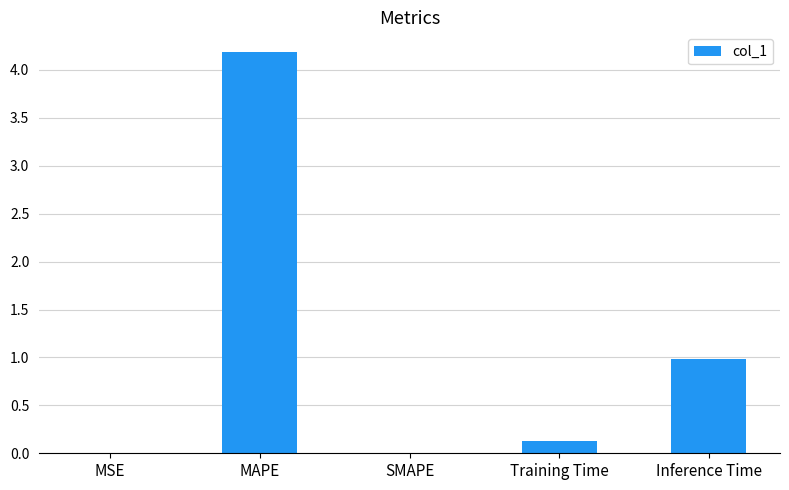

The value at MAPE is 2.8. True or false?

False